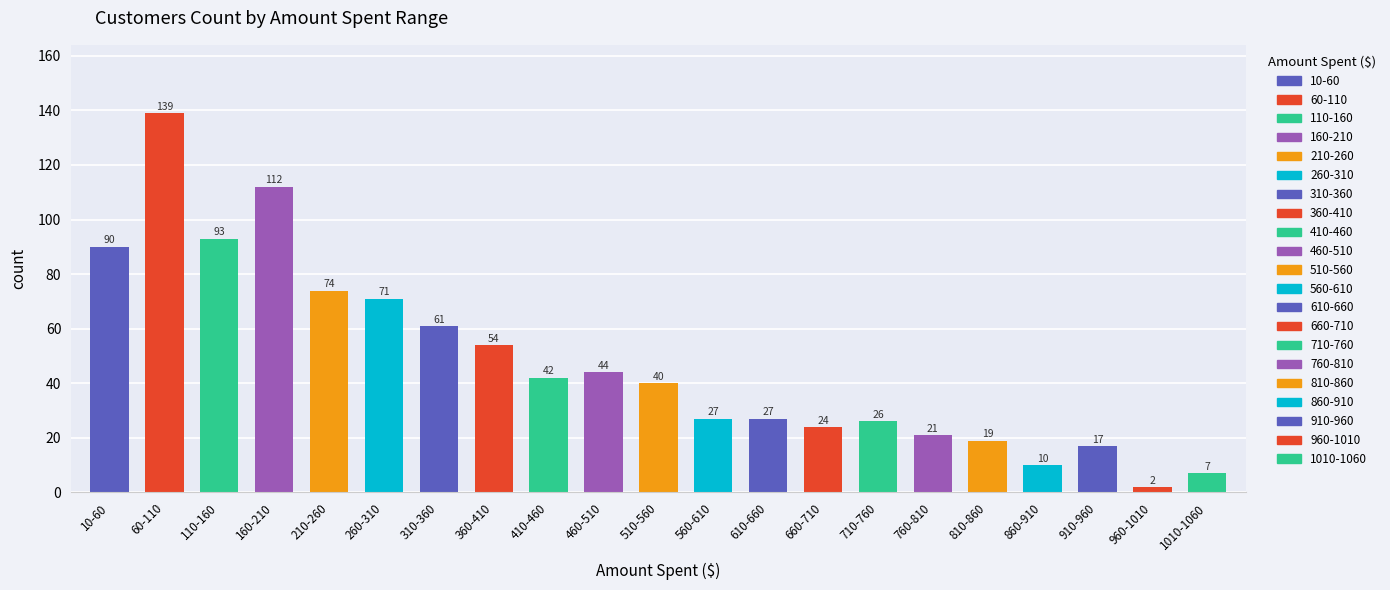

Which category has the lowest value across all series?

960-1010